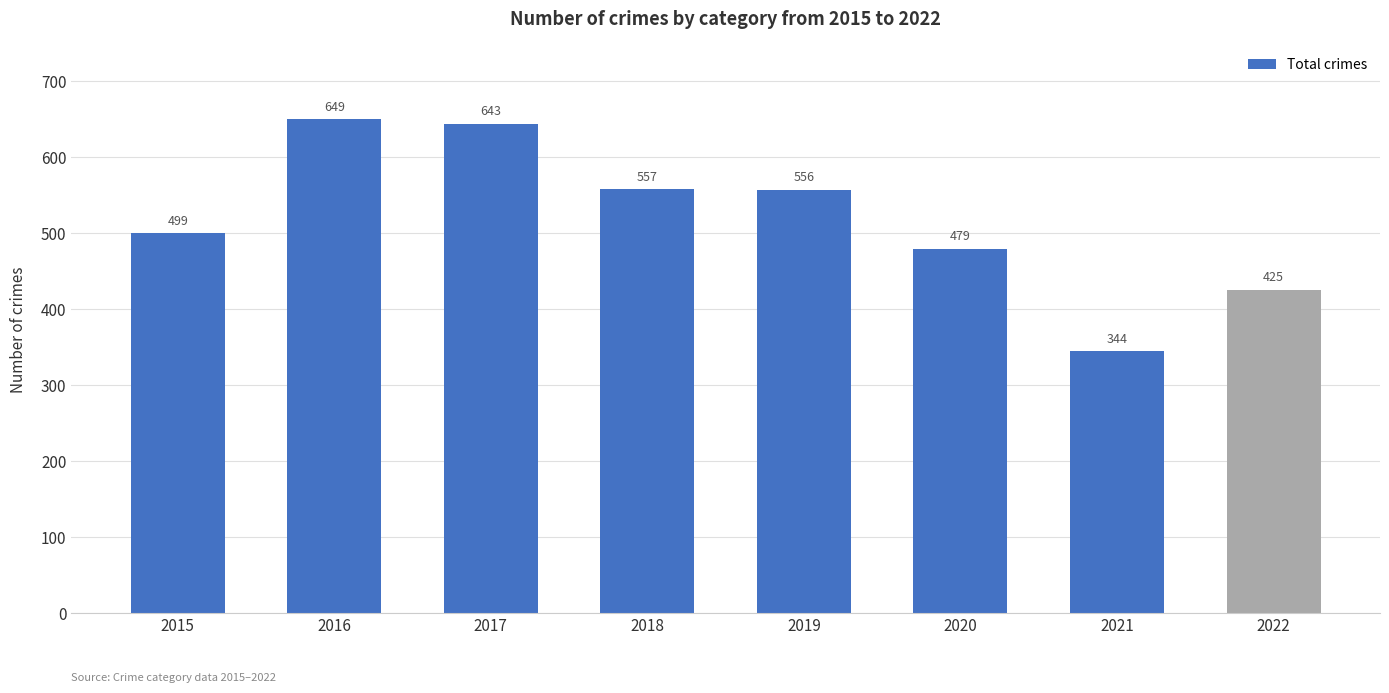

The value at 2018 is 557. True or false?

True